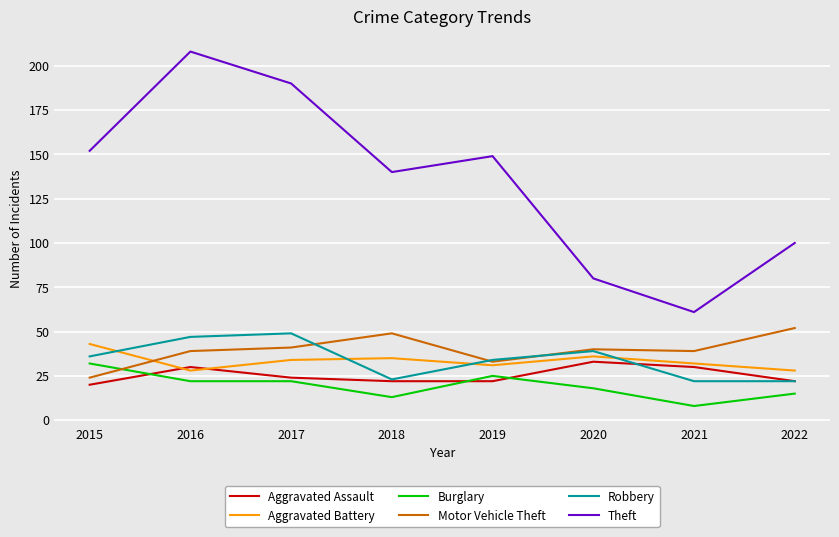

How many series are shown in this chart?

6